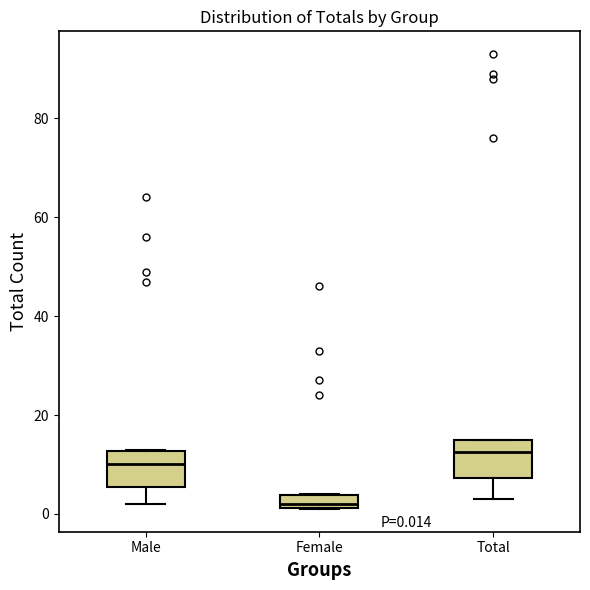

Which box's median line is the lowest?

Female